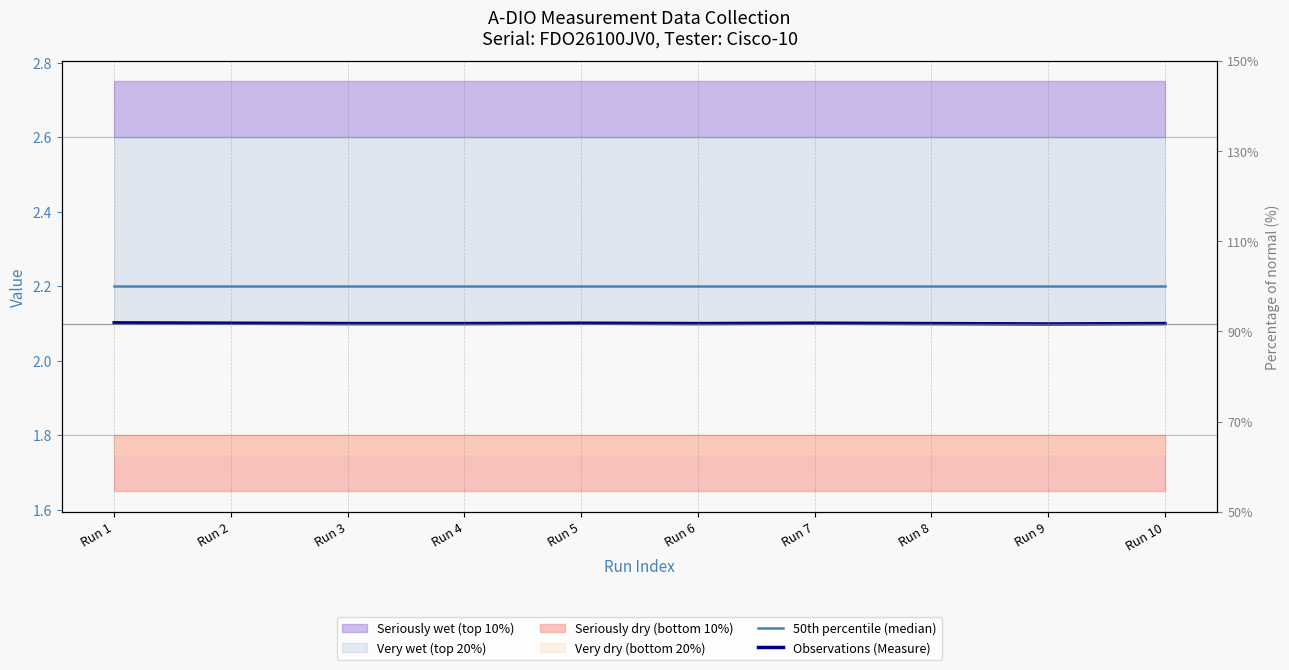

How many interior local valleys does the Observations (Measure) series have?

2